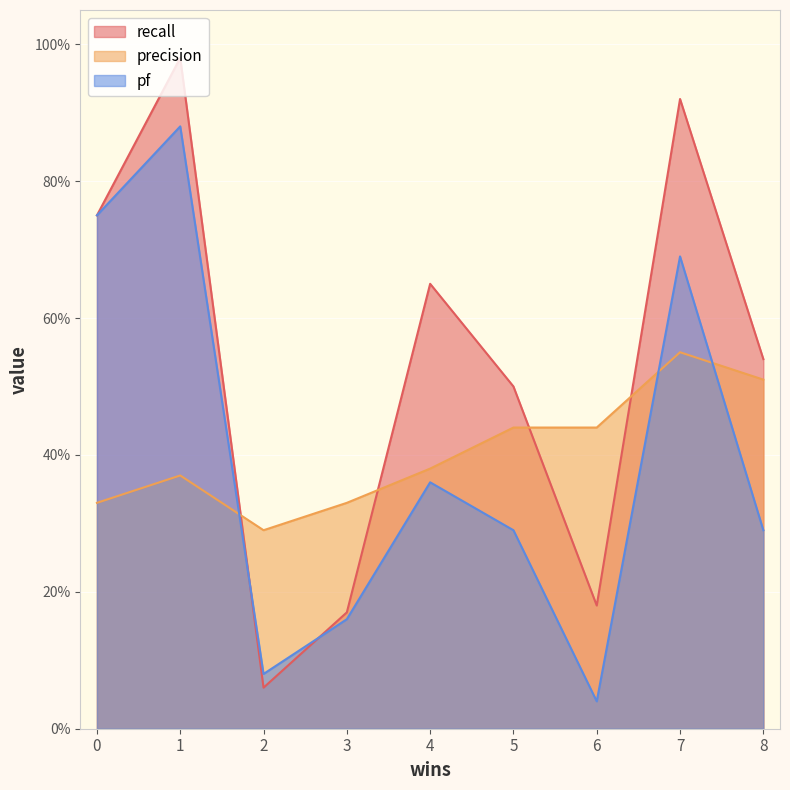

At which category is the sum across all series the highest?

1